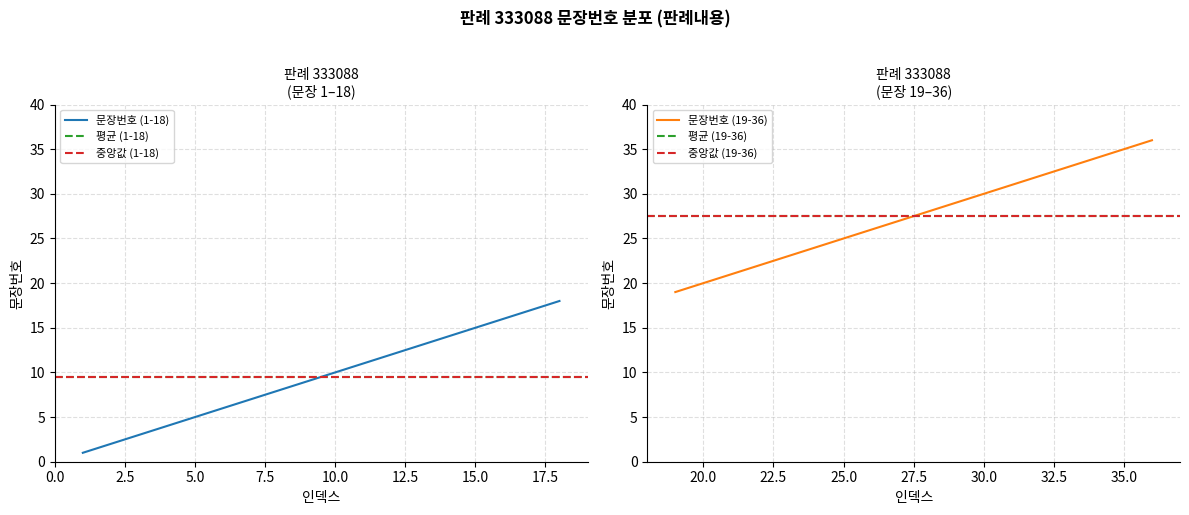

How many values are below 19?

18